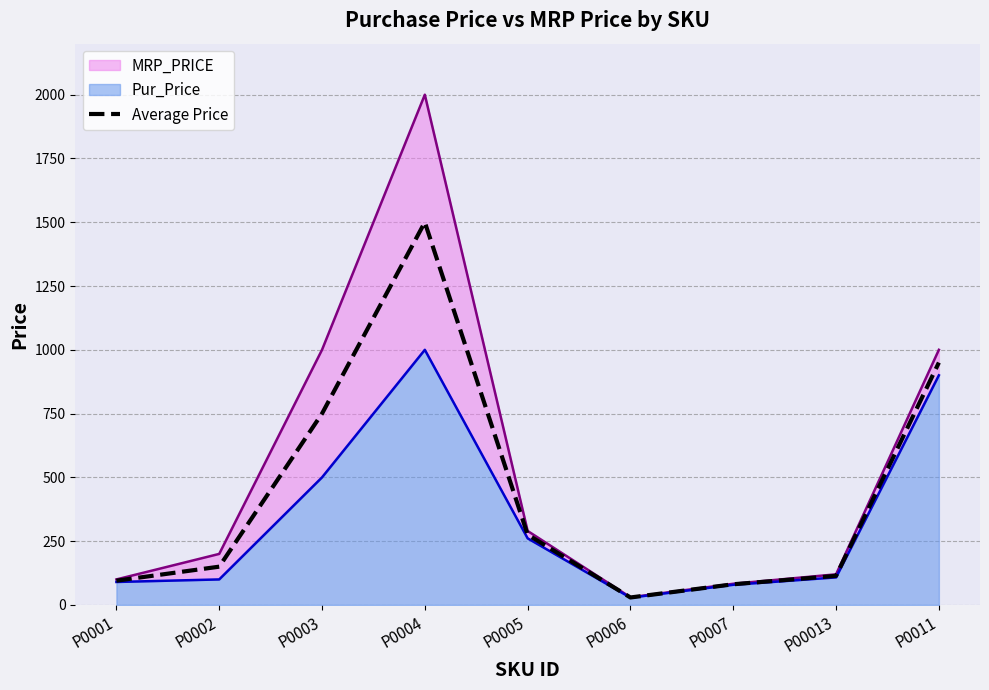

Rank the categories by value from lowest to highest.

P0006, P0007, P0001, P00013, P0002, P0005, P0003, P0011, P0004